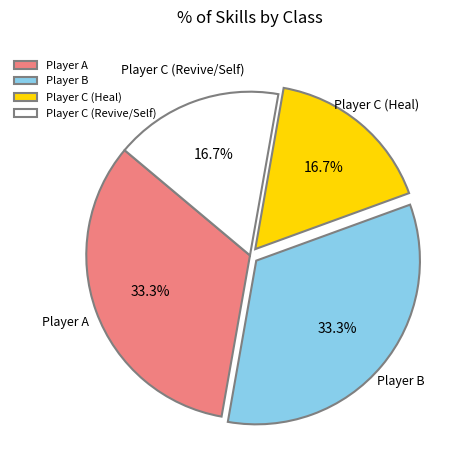

Is Player A the majority of the pie?

No